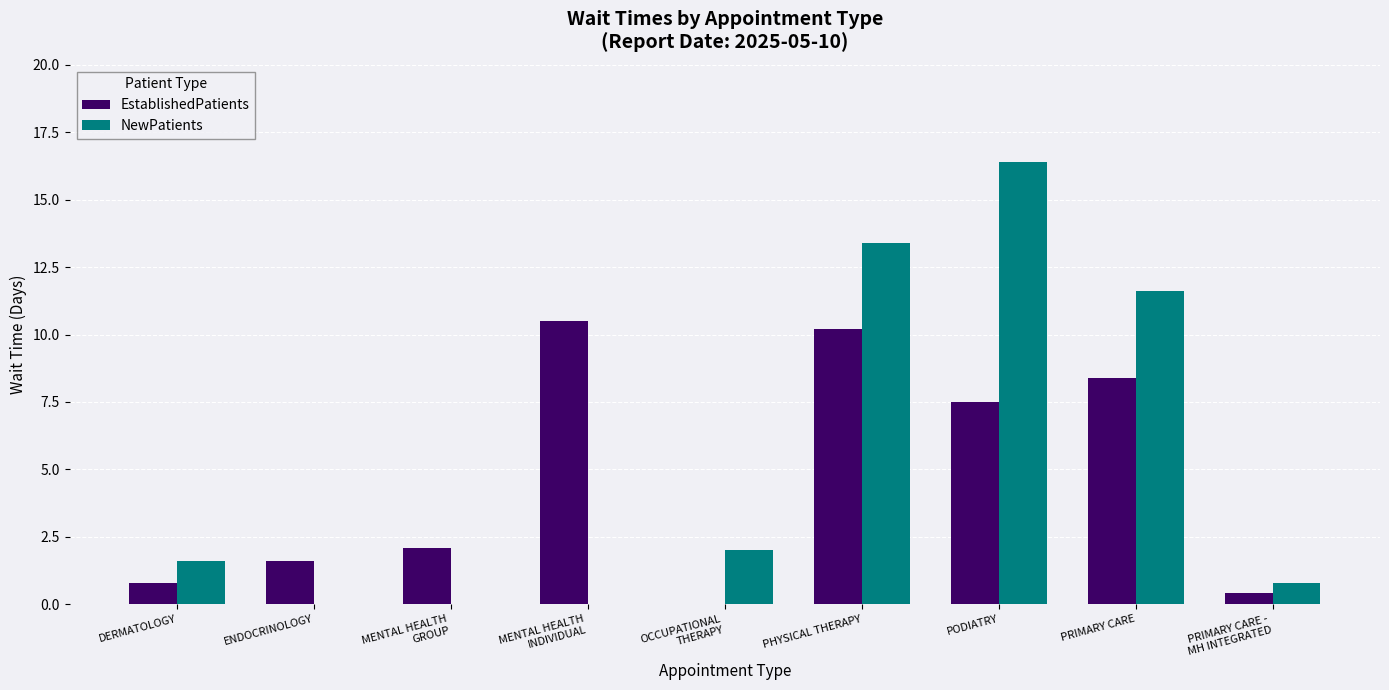

How many values in the EstablishedPatients series exceed 2?

5